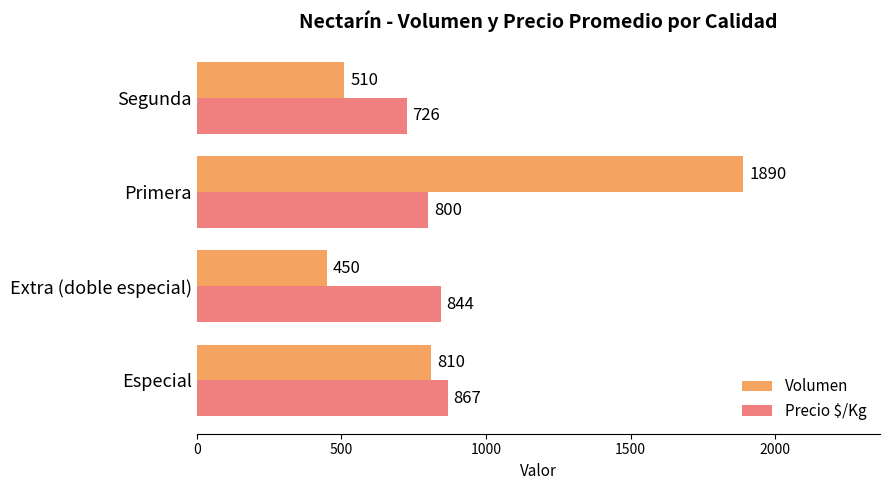

At which category is the sum across all series the highest?

Primera